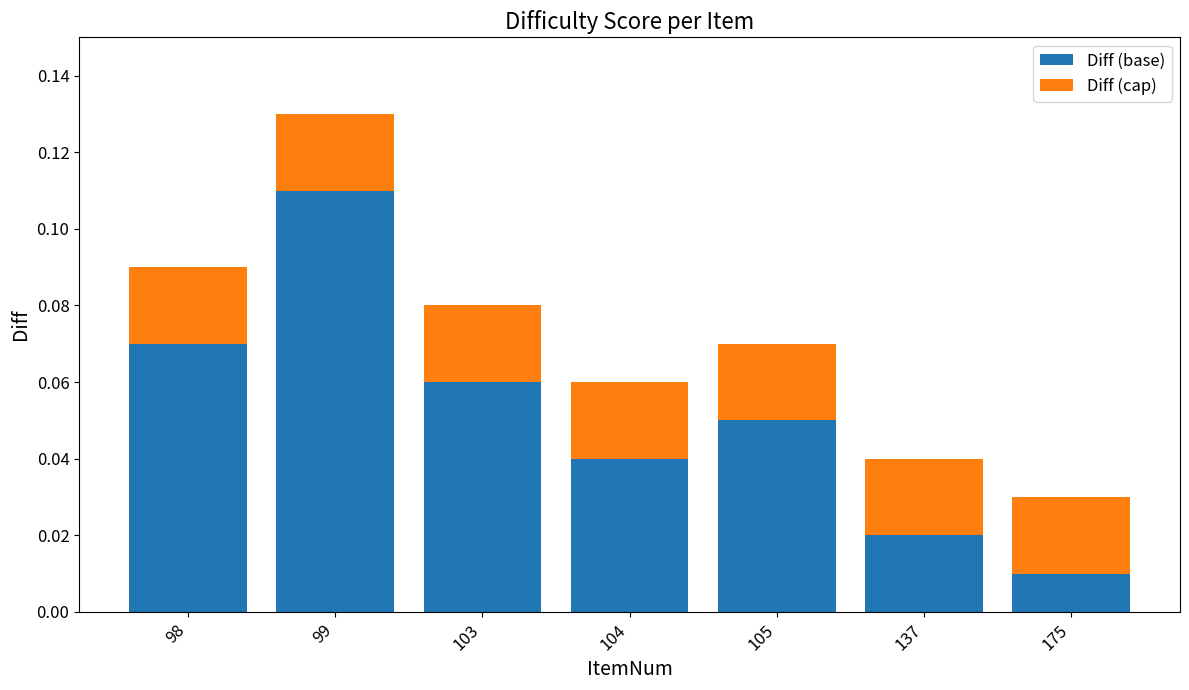

At which category is the sum across all series the highest?

99